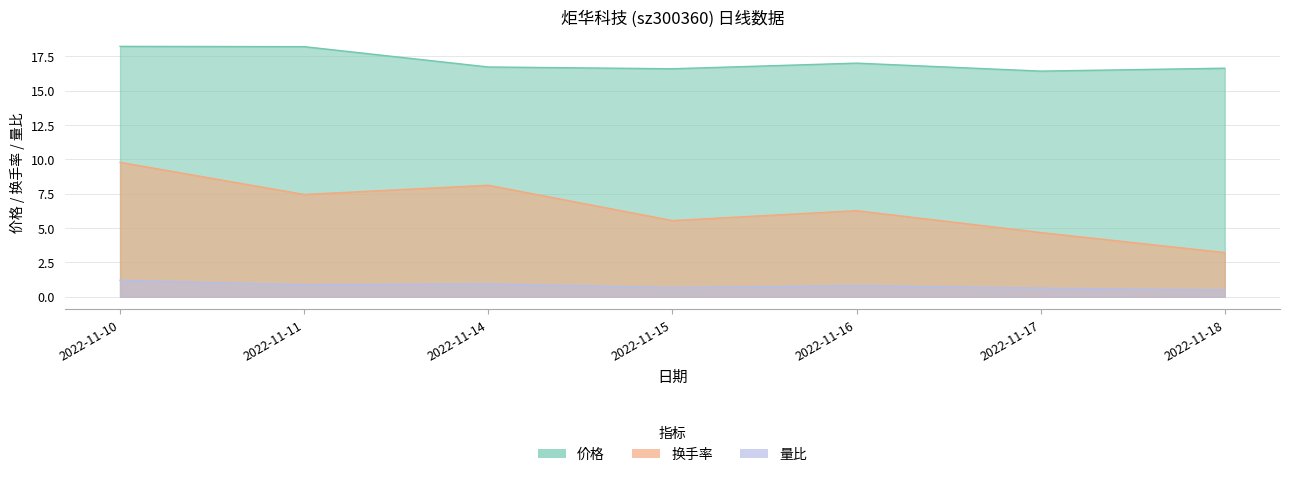

The value of 换手率 at 2022-11-17 is 2.5. True or false?

False